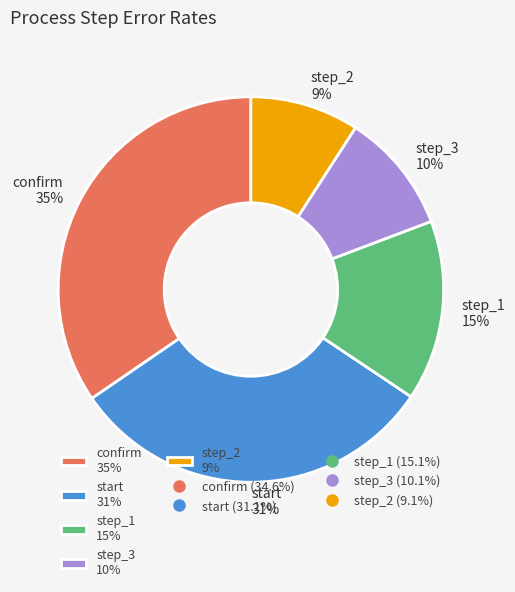

To the nearest percent, what is the average slice percentage?

20%